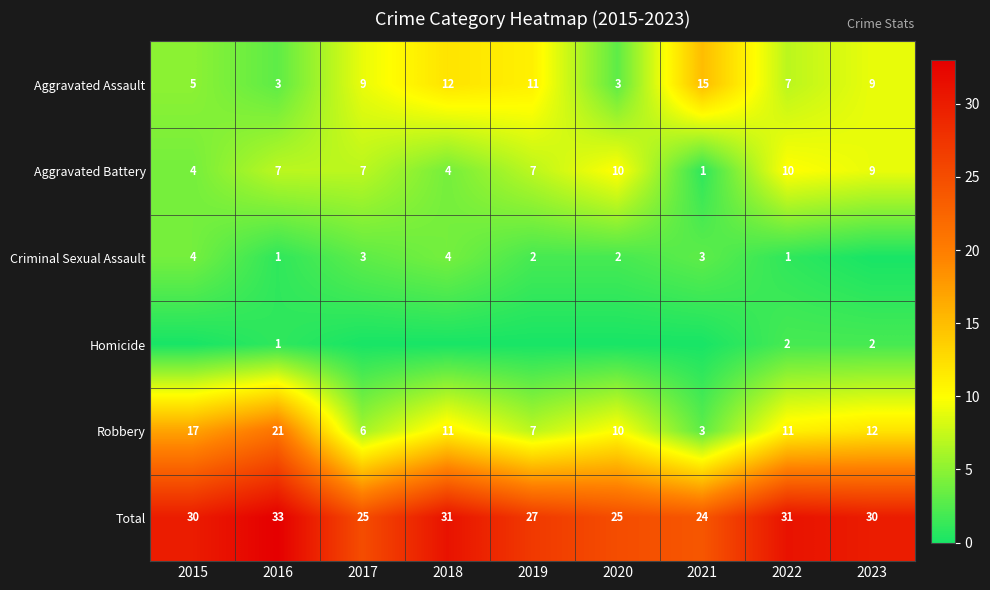

True or false: Criminal Sexual Assault has a value of 5 at 2018.

False